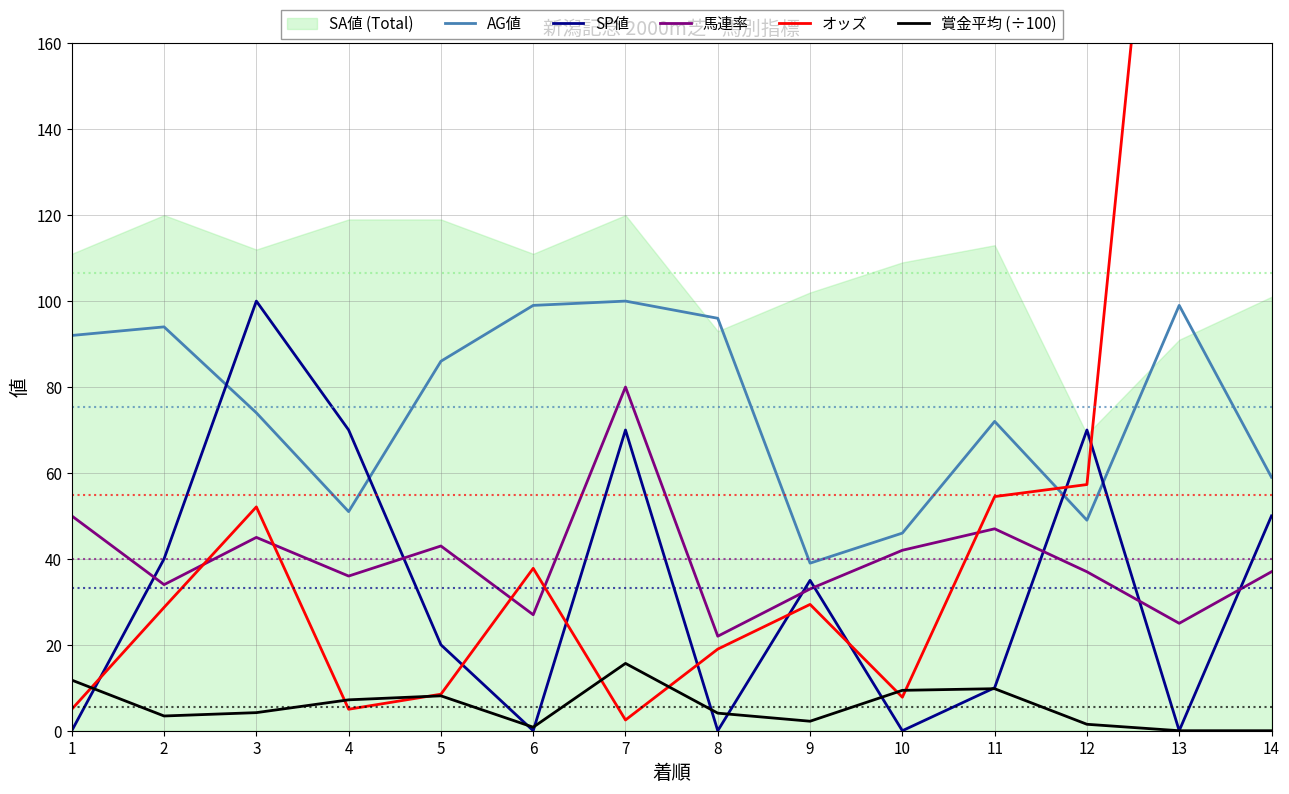

What is the spread (max minus min) of values at 5?

77.9